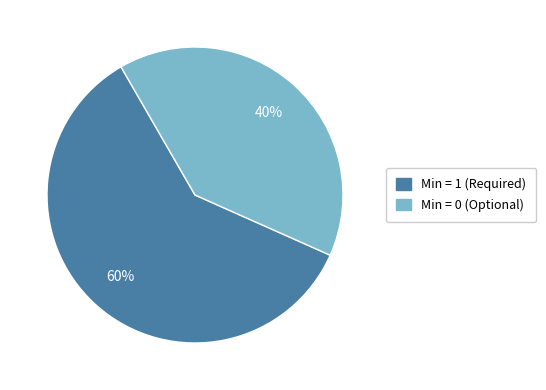

To the nearest percent, what is the average slice percentage?

50%